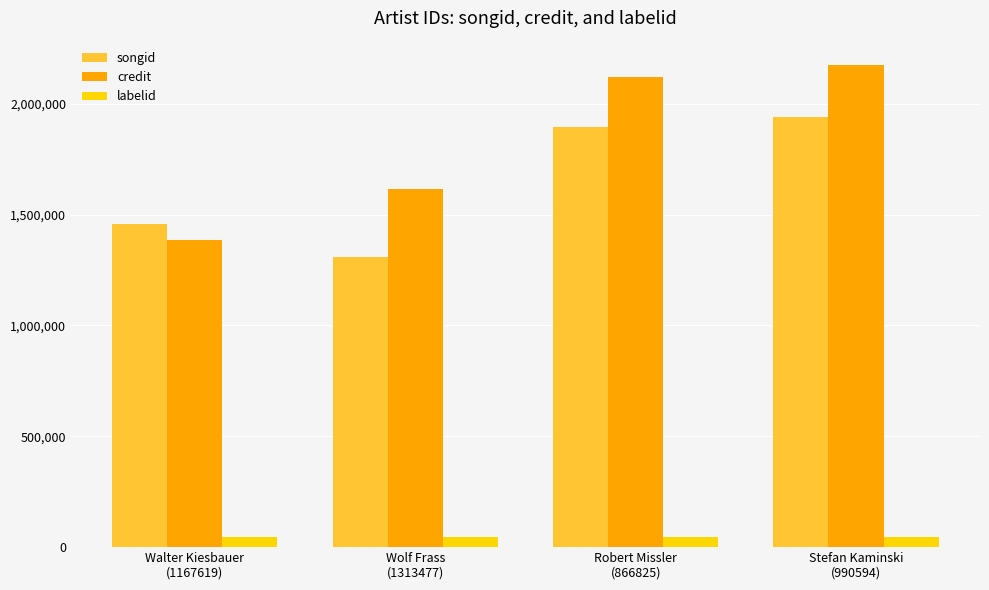

Does the chart contain stacked bars?

No